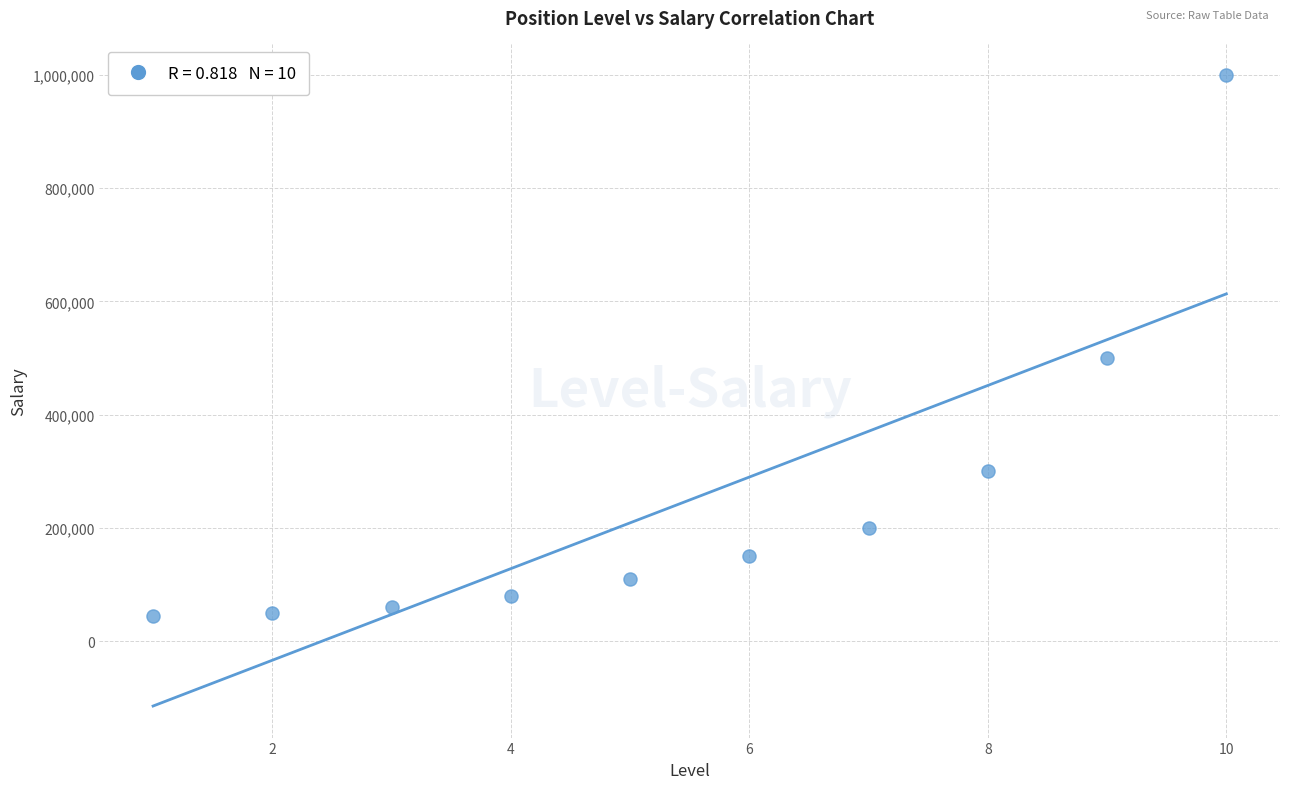

What is the average X value?

6